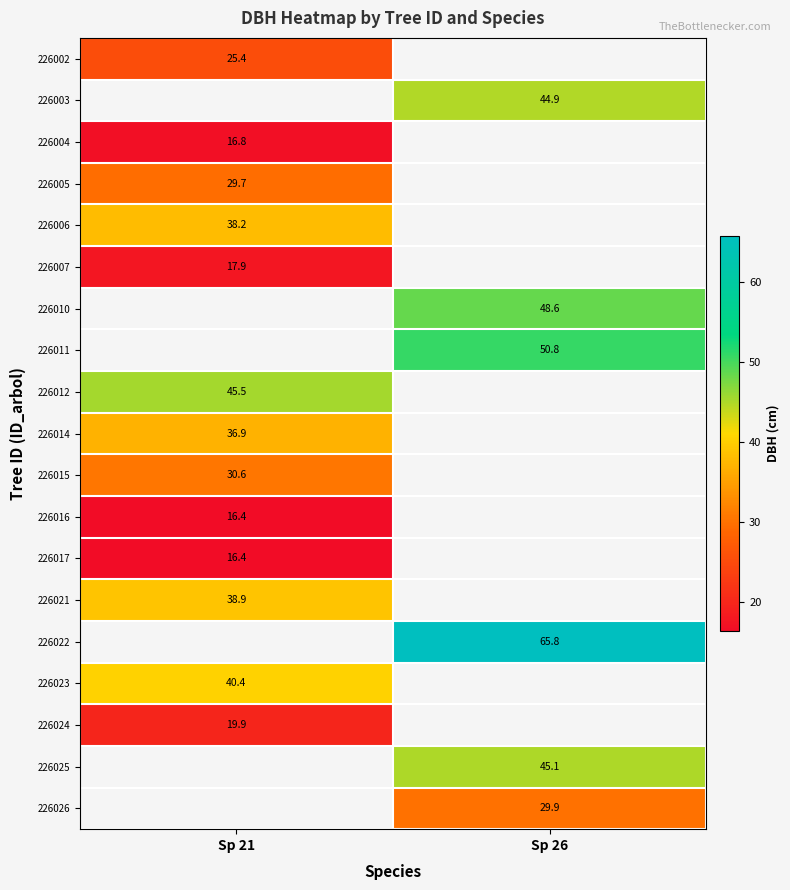

How many categories are shown in the chart?

2